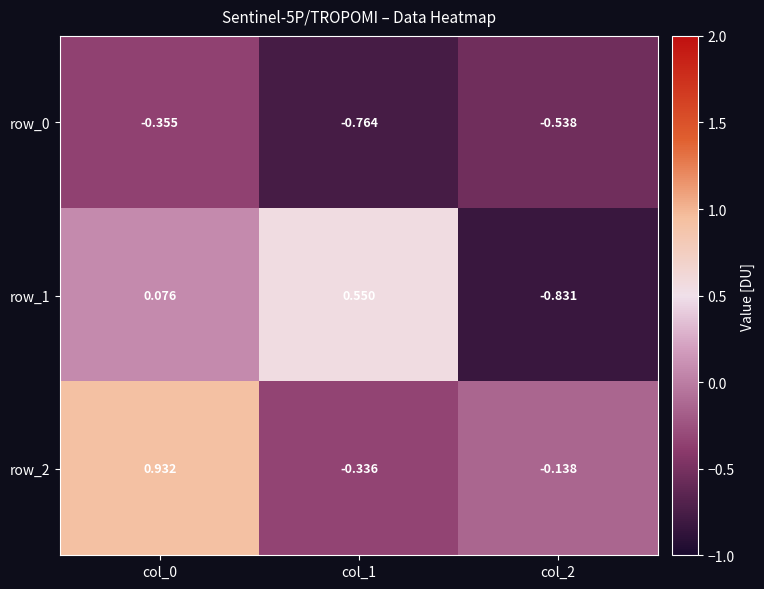

True or false: row_2 has a value of 0.6 at col_0.

False